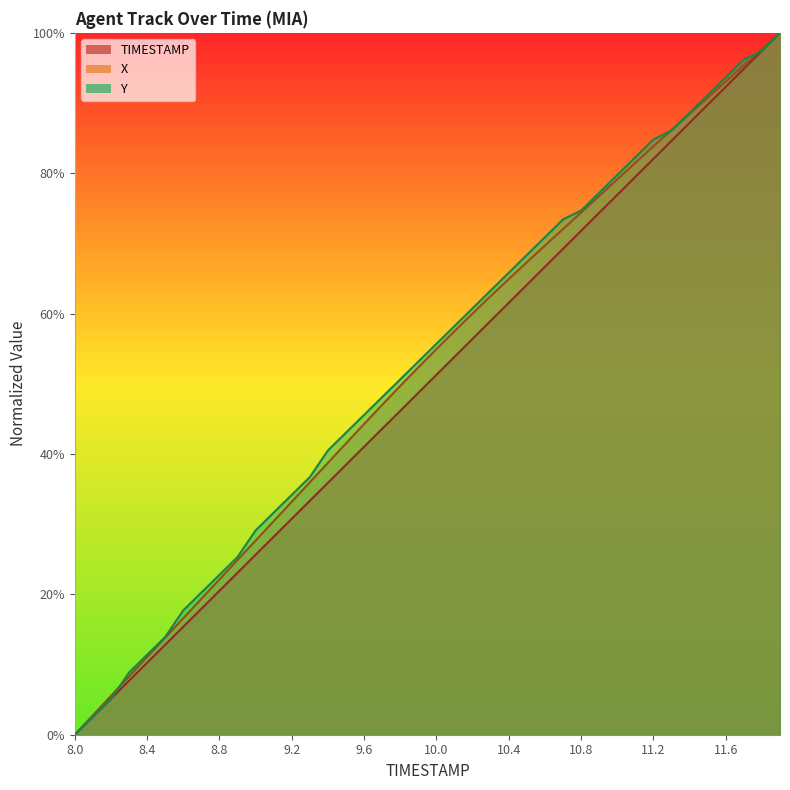

At 10.6, list the series in order from smallest to largest.

TIMESTAMP, X, Y